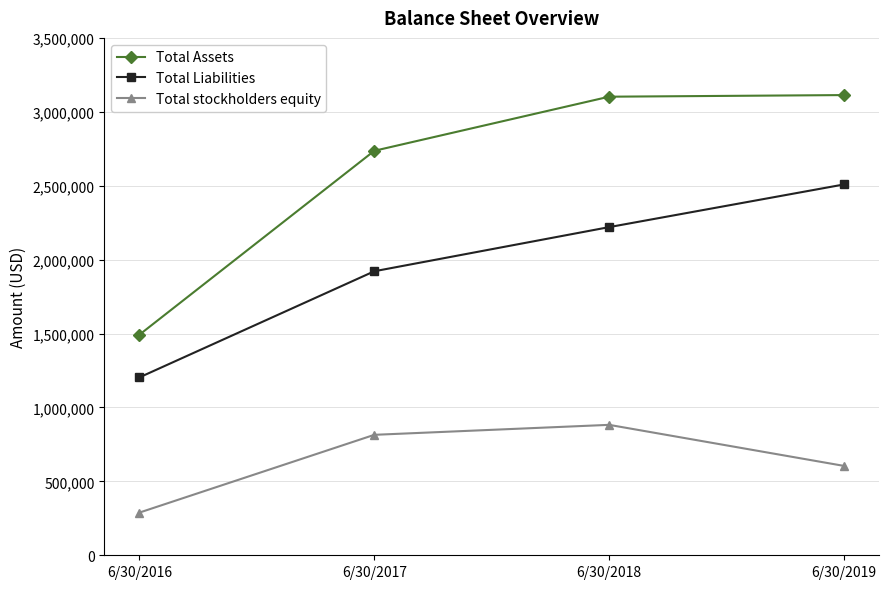

What is the spread (max minus min) of values at 6/30/2016?

1203581